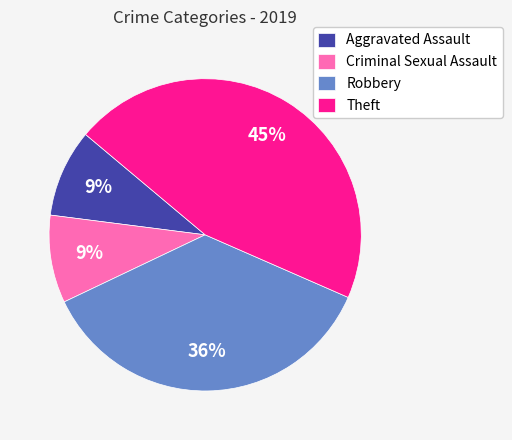

Do Criminal Sexual Assault and Theft together represent more than half of the pie?

Yes